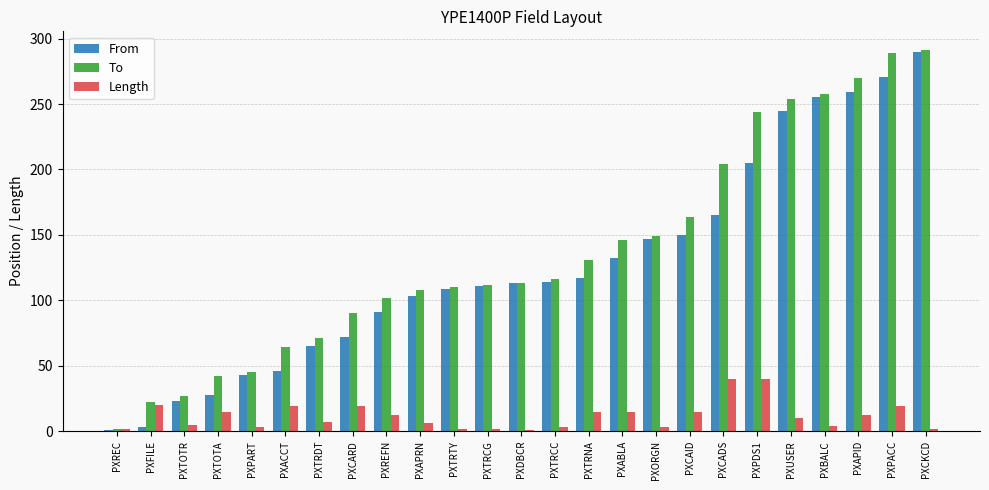

How many data points in From are less than 113?

12